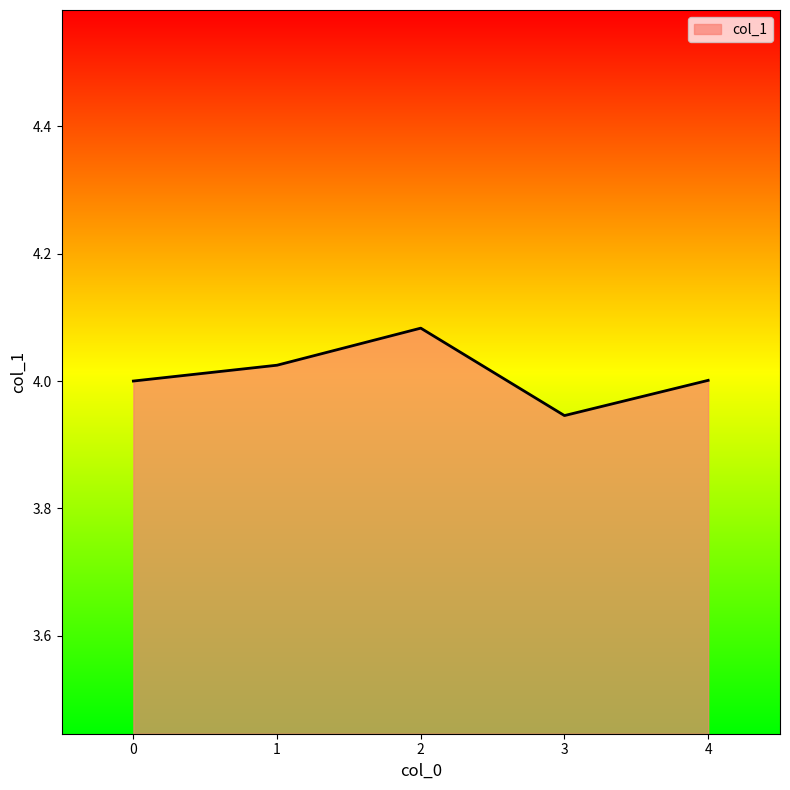

What is the difference between the maximum and minimum values?

0.1